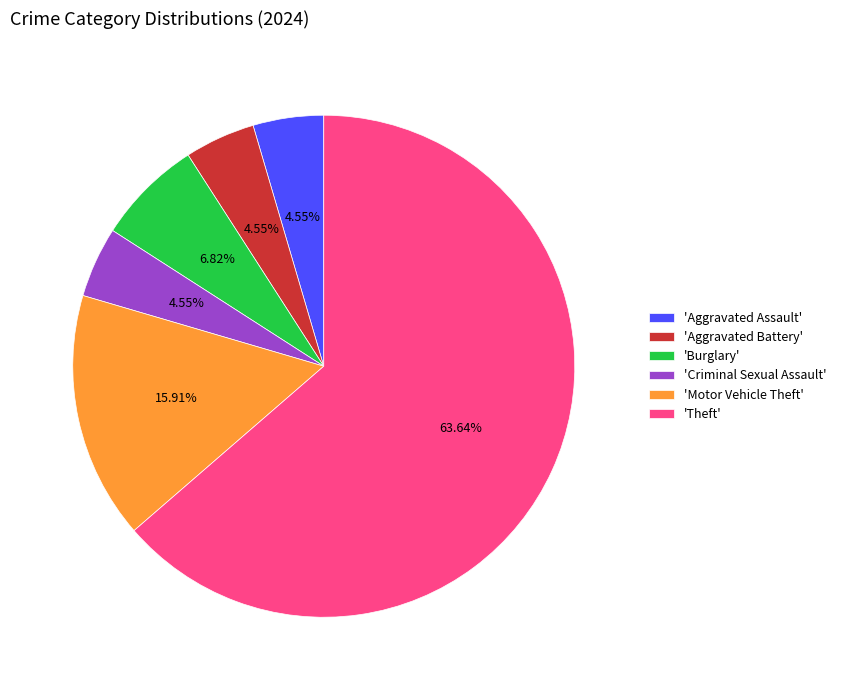

How many slices are in this pie chart?

6